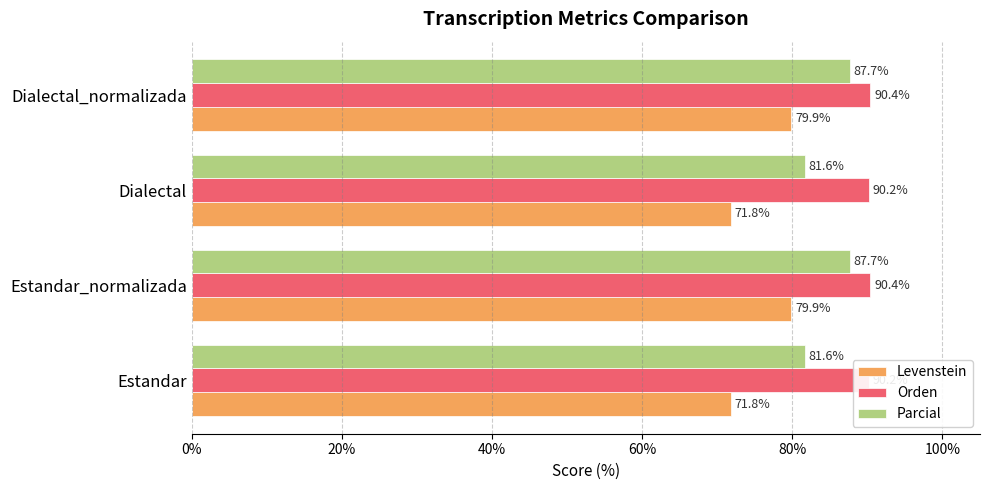

How many Levenstein values are between 71 and 79?

2